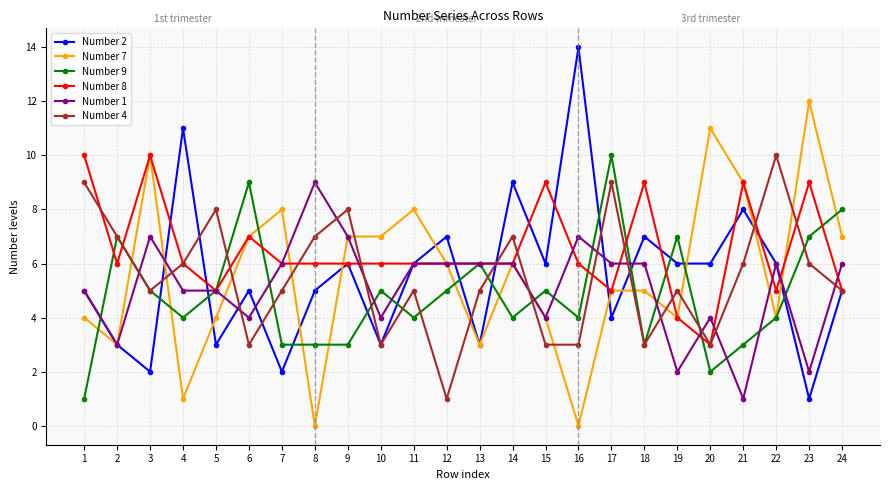

True or false: Number 1 has more than 0 interior local peaks.

True